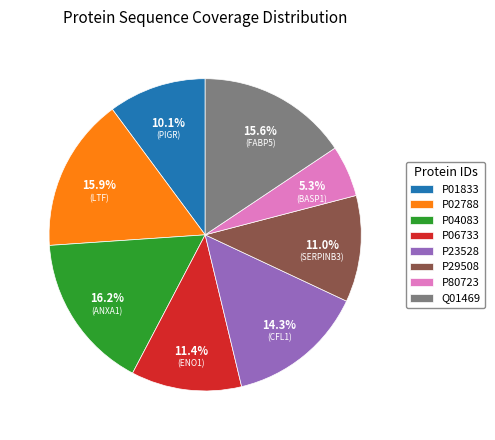

Count the number of slices in the pie.

8